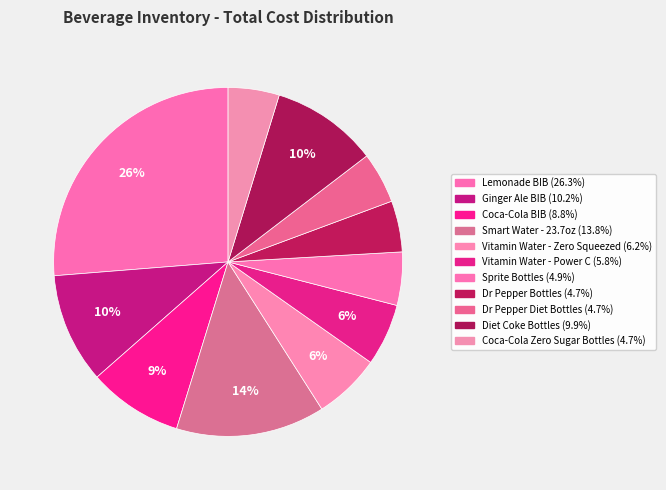

Which slice is the smallest?

Dr Pepper Bottles